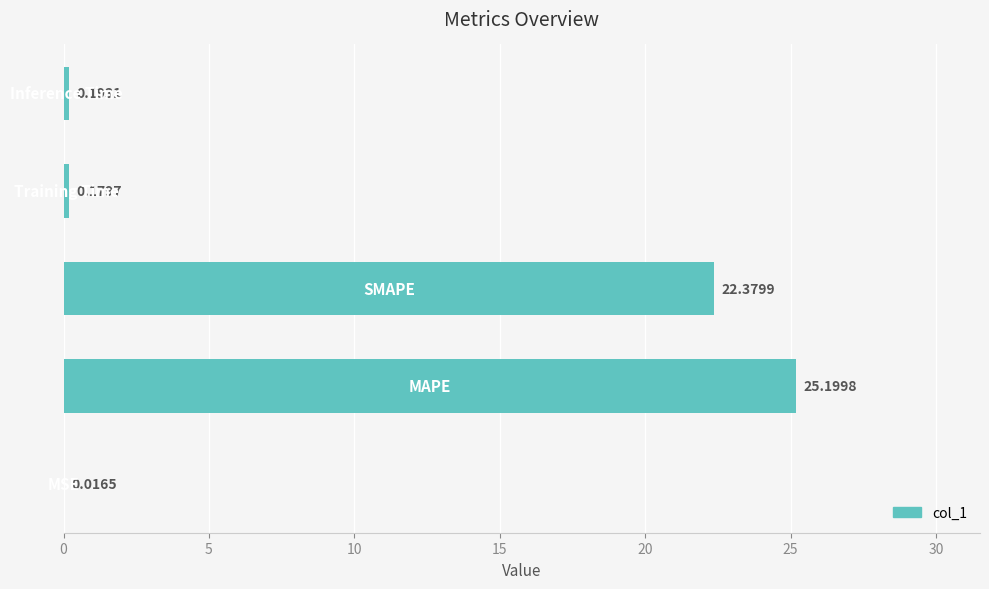

What is the difference between the maximum and minimum values?

25.2